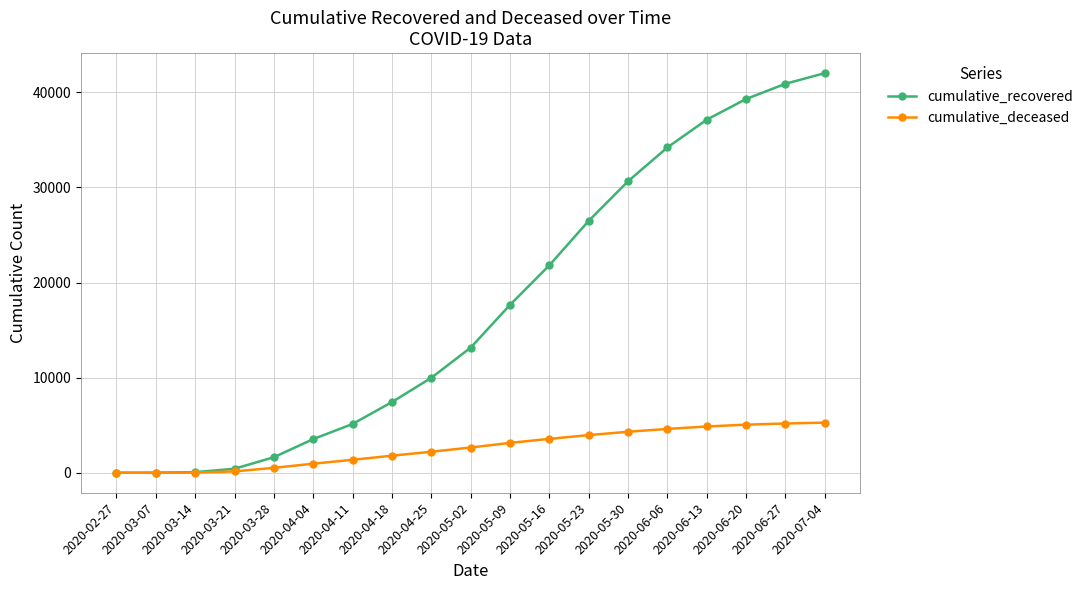

Which series has the widest spread of values?

cumulative_recovered